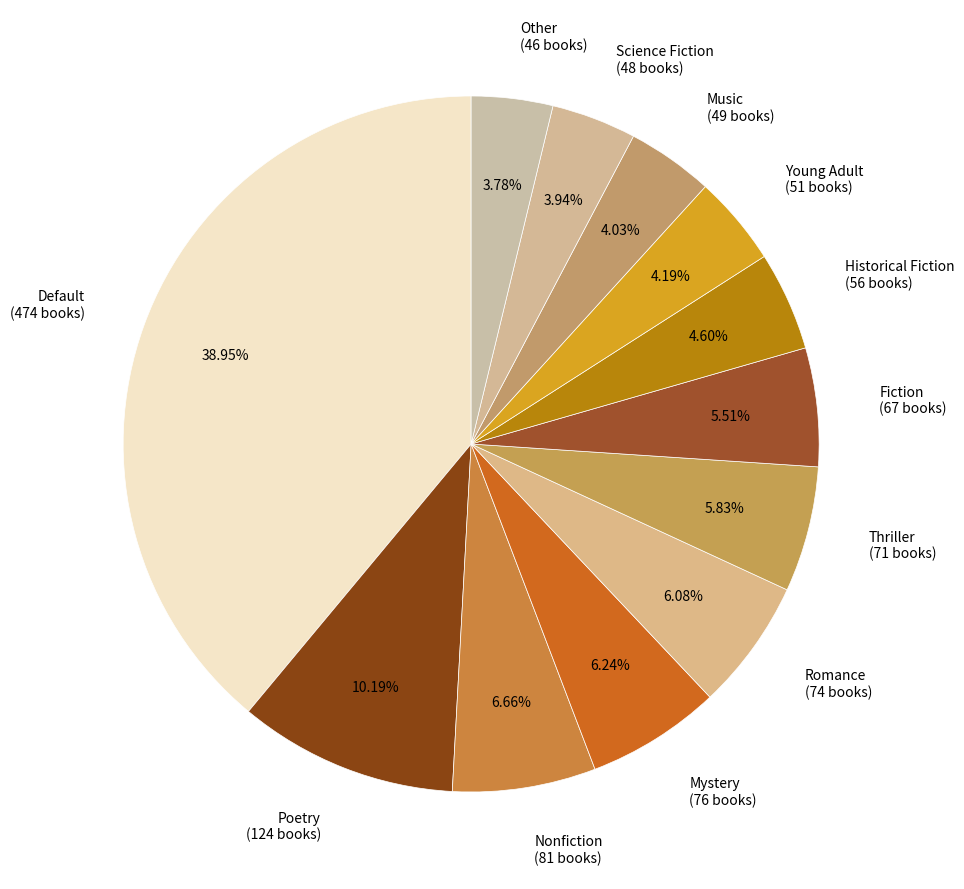

What percentage is the Thriller slice, to the nearest percent?

6%